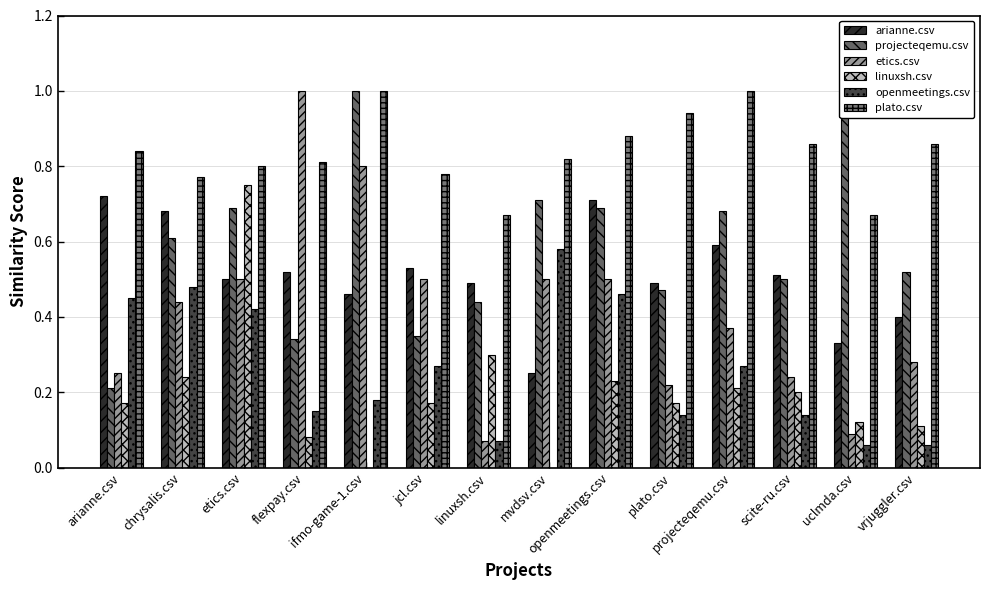

Which series has the largest range (max minus min)?

etics.csv